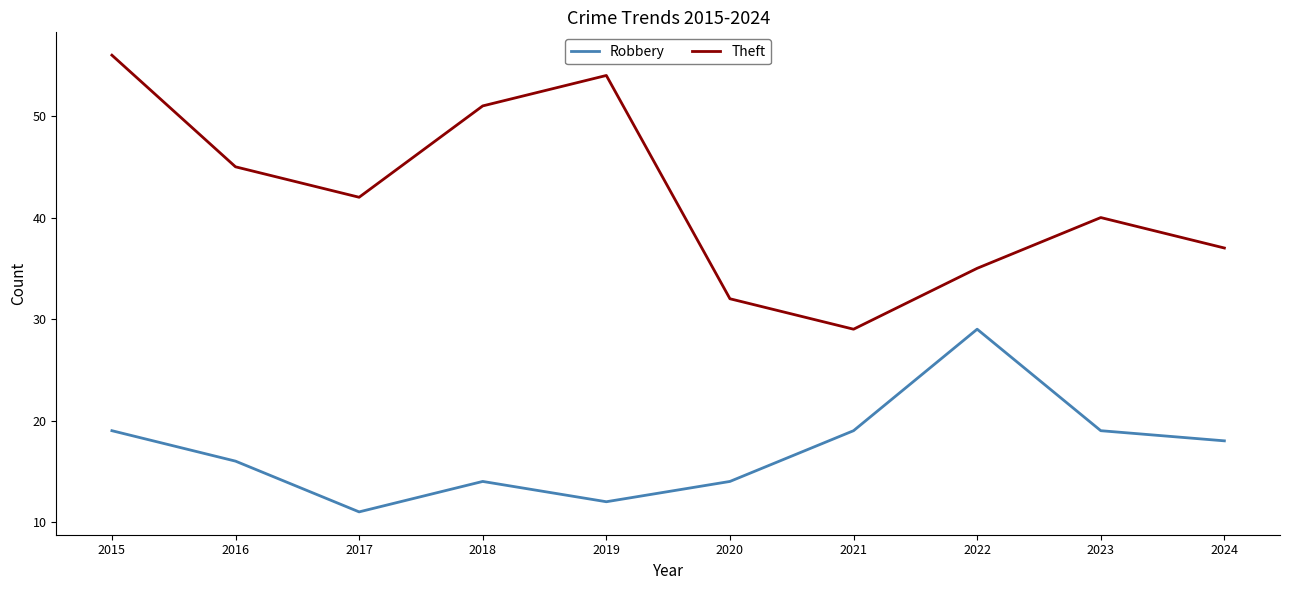

How many interior local peaks does the Theft series have?

2